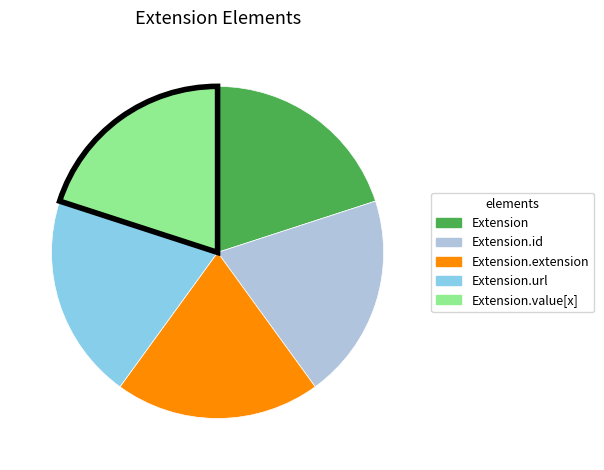

Is there any slice that represents more than half of the pie?

No